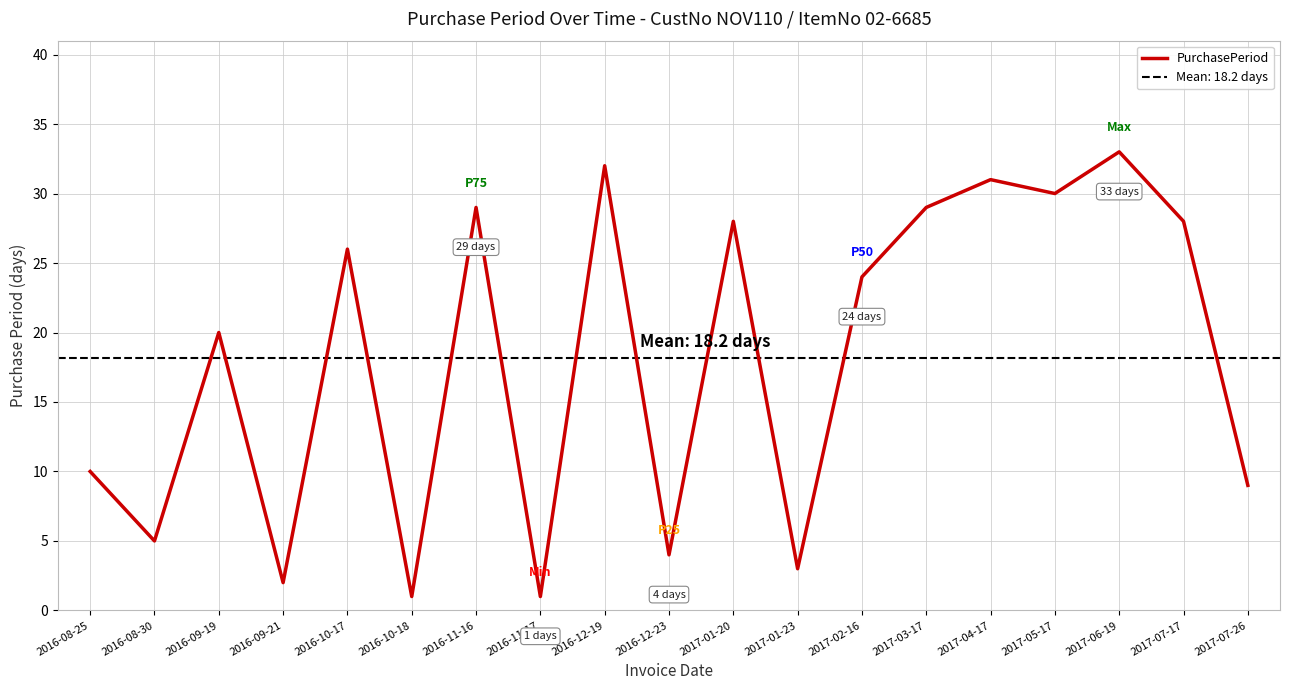

What is the value of the 6th point from the left?

1